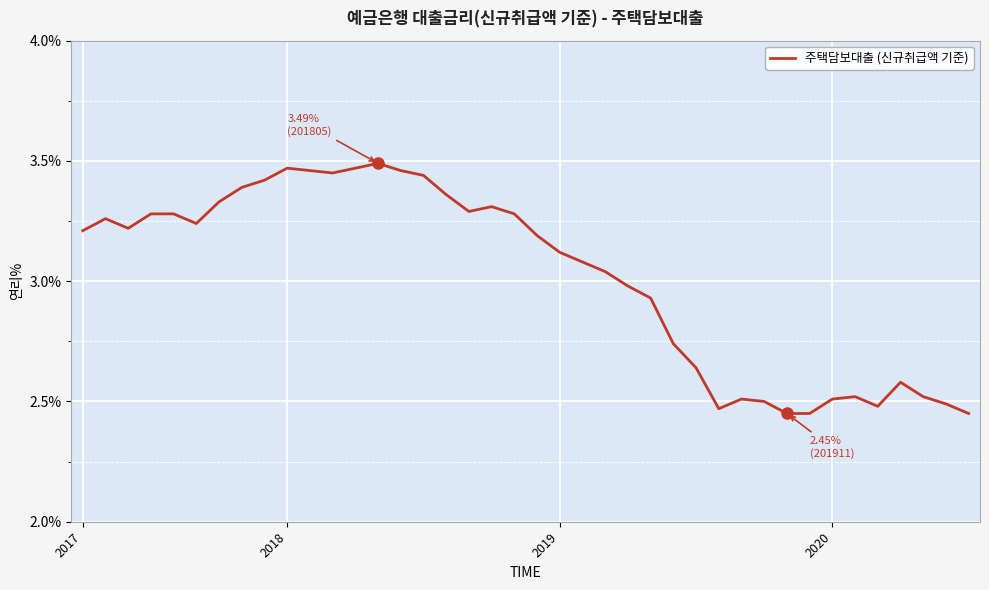

What is the difference between the maximum and minimum values?

1.0